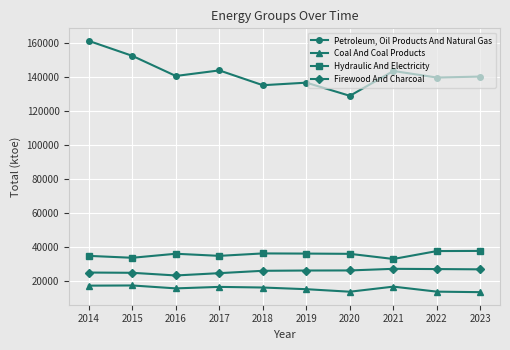

At which category does Petroleum, Oil Products And Natural Gas reach its first local valley?

2016